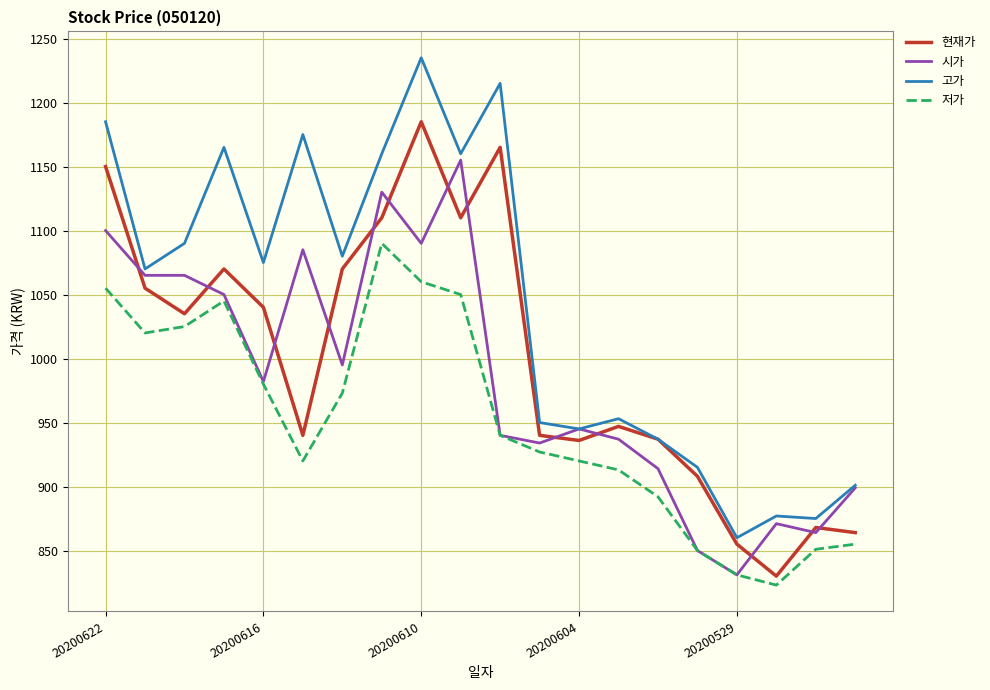

True or false: 현재가 and 시가 intersect in this chart.

True